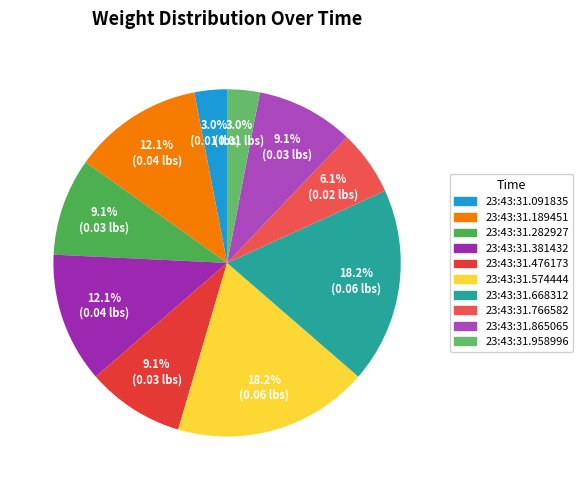

How much of the chart is everything except 23:43:31.668312?

81.8%